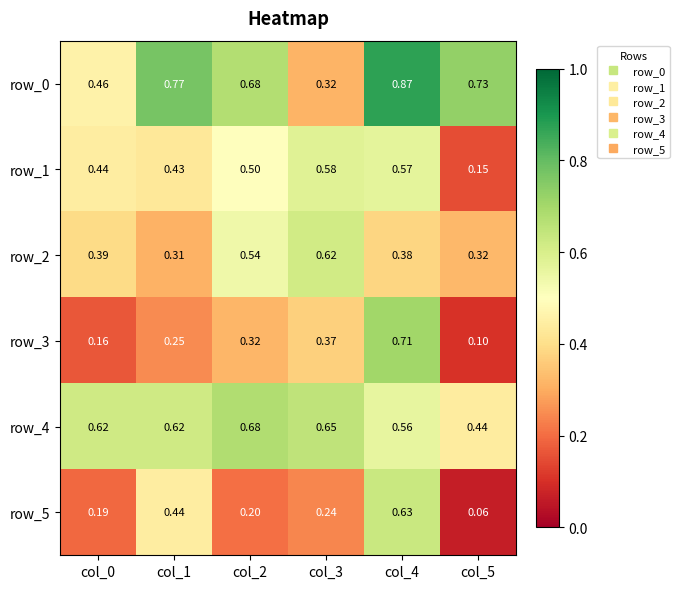

At how many categories does at least one series exceed 0?

6